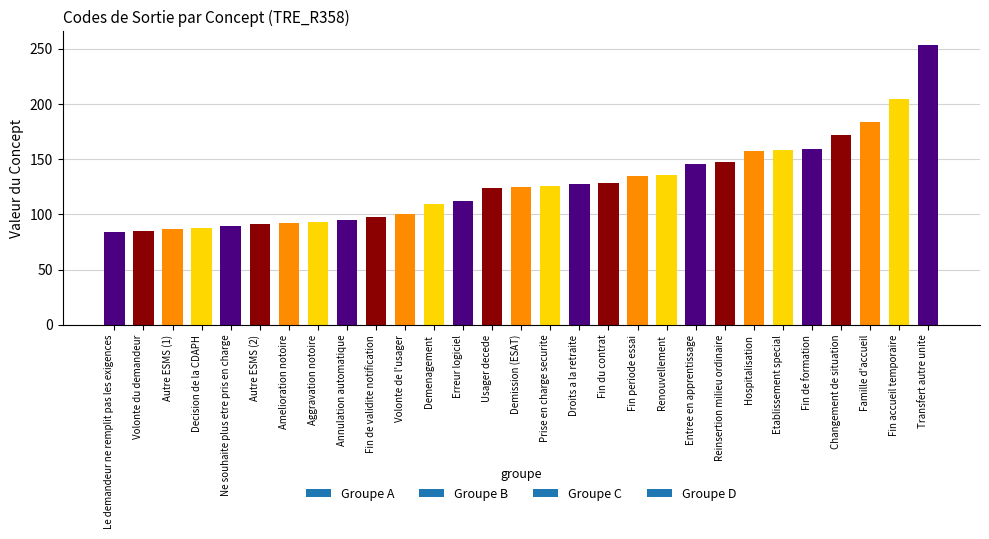

The chart shows a value of 69 at Hospitalisation. True or false?

False